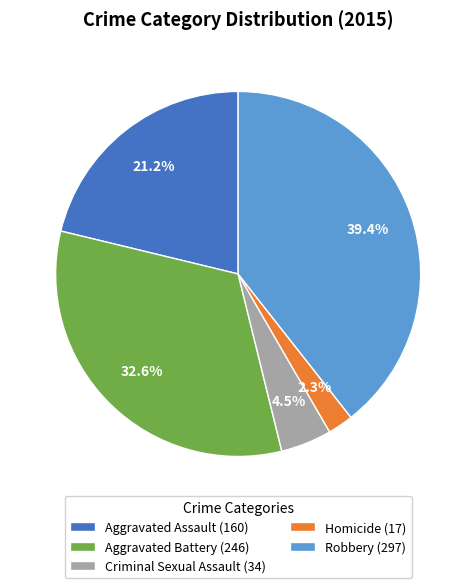

To the nearest percent, what percentage of the pie is Robbery?

39%